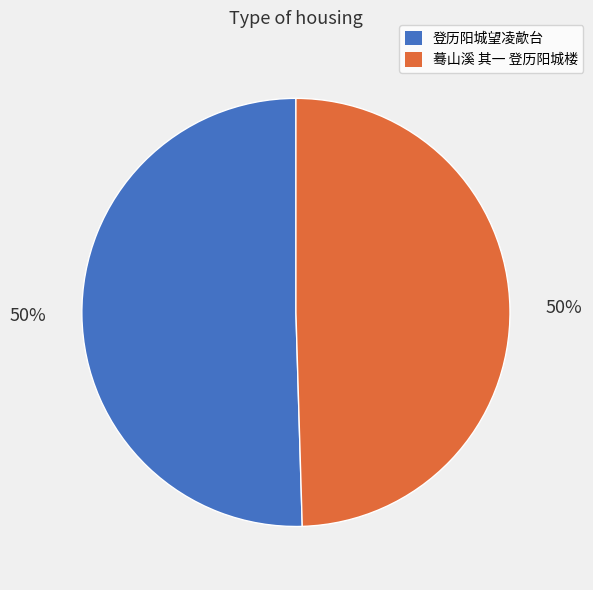

Is the sum of 登历阳城望凌歊台 and 蓦山溪 其一 登历阳城楼 greater than half?

Yes